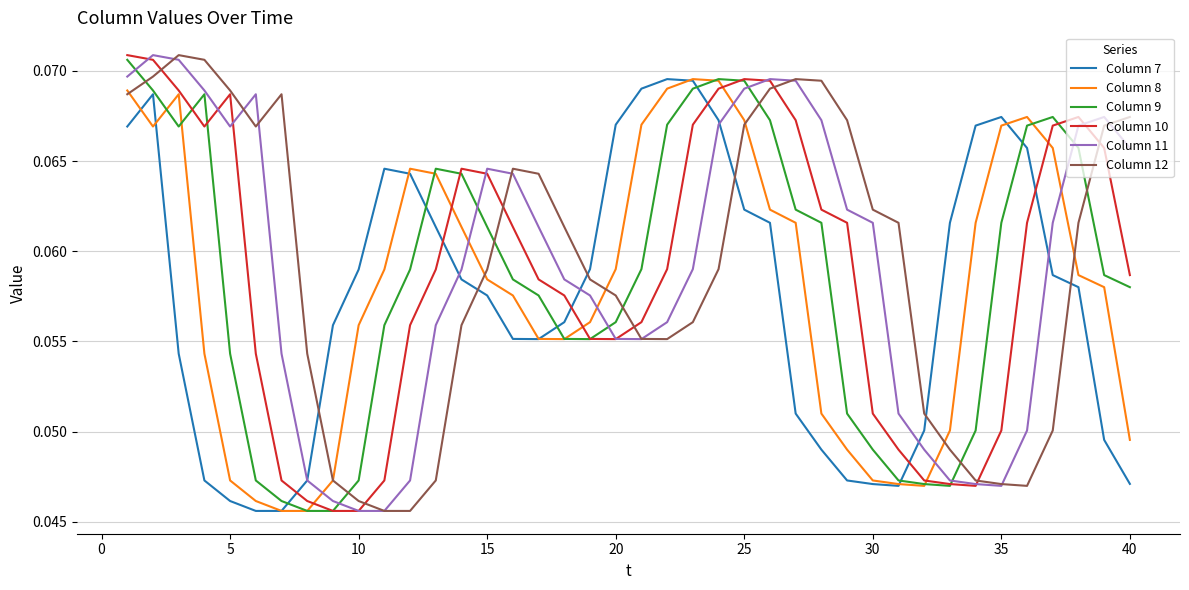

After their last crossing, which series has the higher values: Column 11 or Column 8?

Column 11